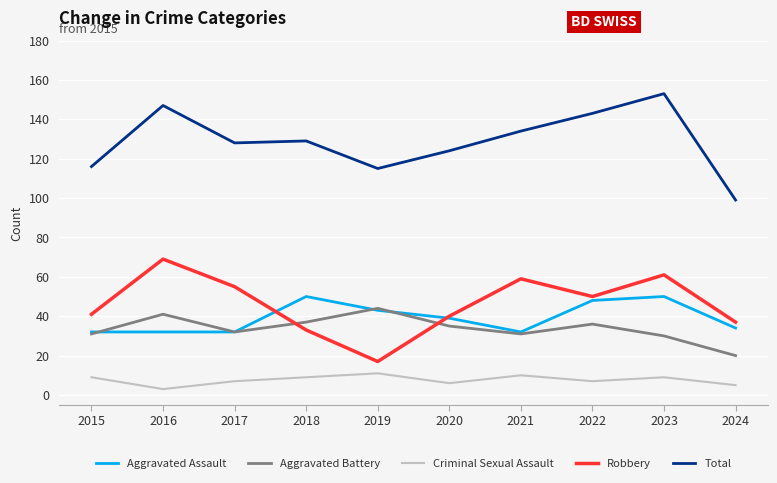

At which category does Robbery reach its first local peak?

2016